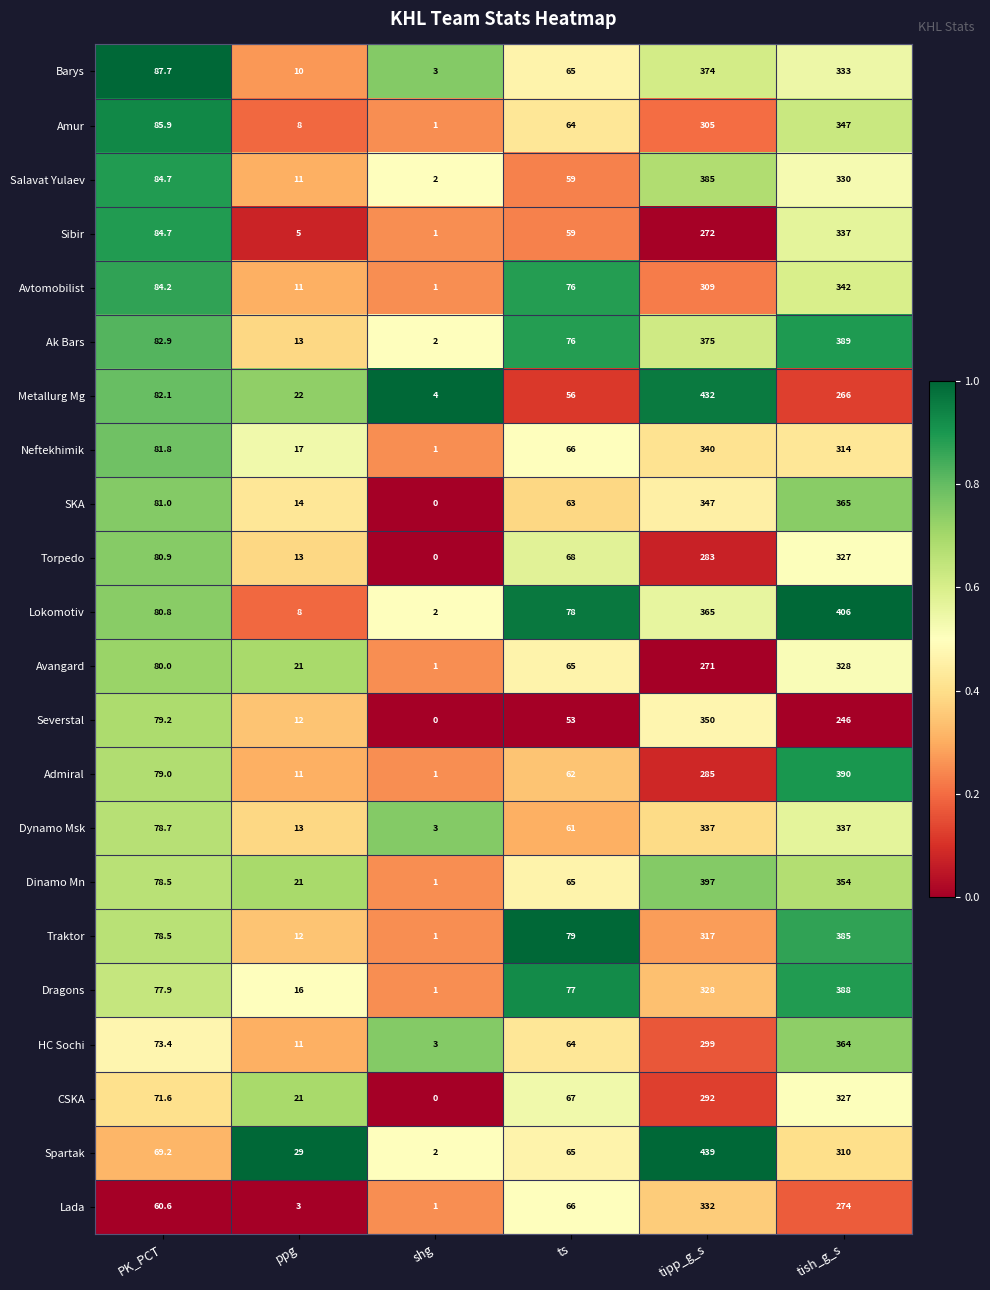

What is the average value of the Salavat Yulaev series?

145.3